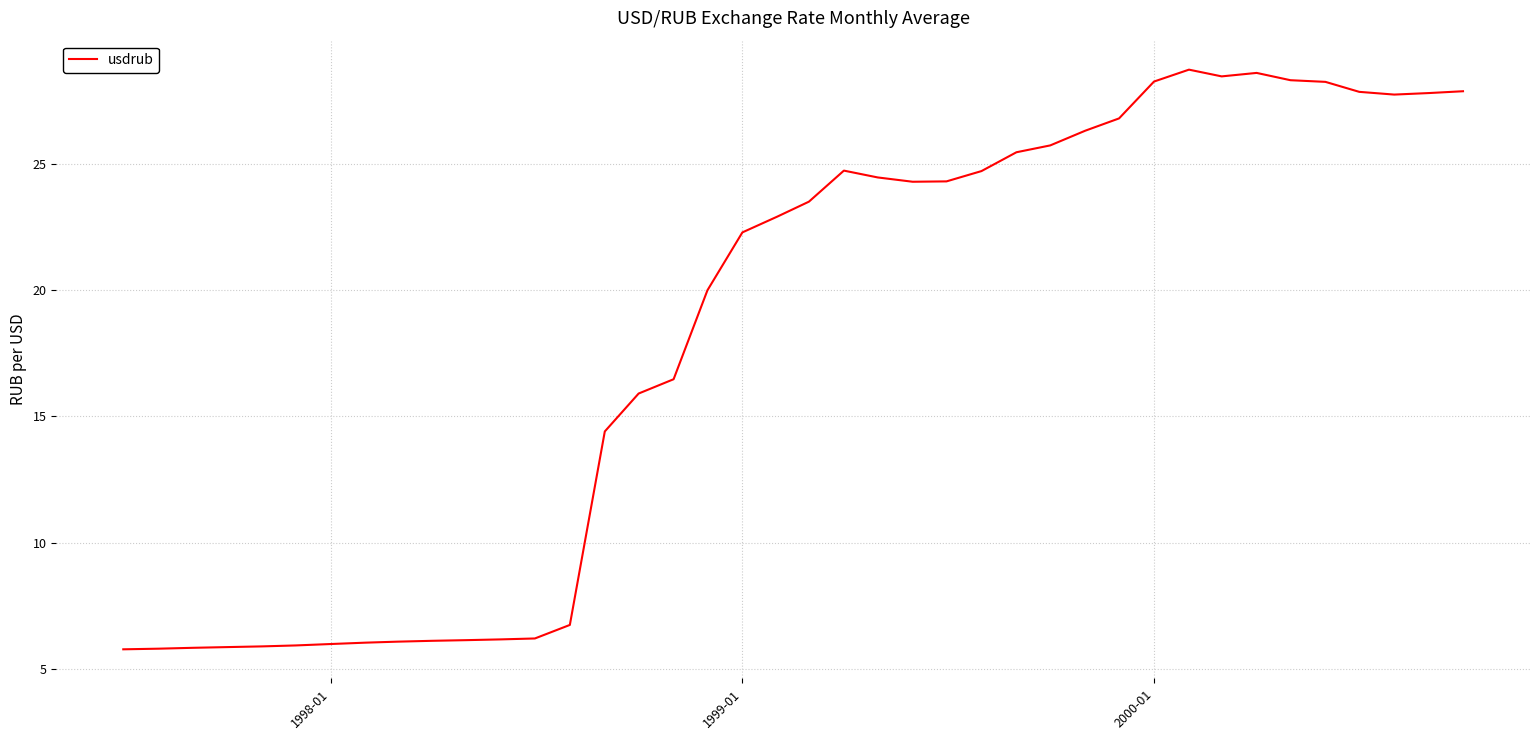

What is the smallest value displayed?

5.8